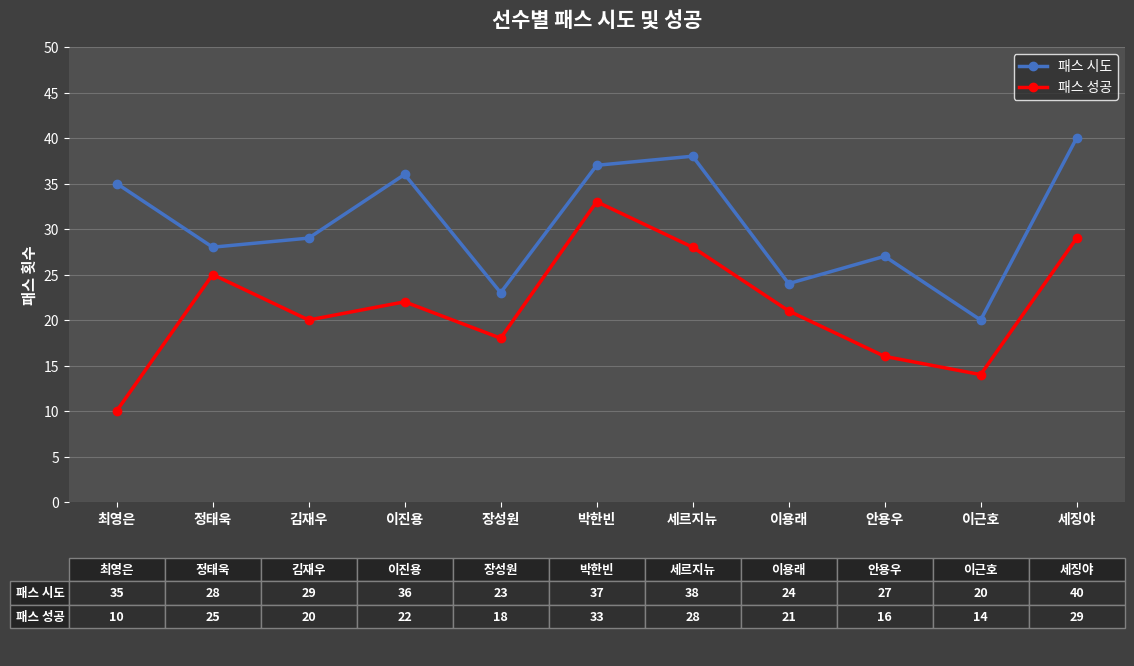

Is the value of 패스 시도 at 안용우 greater than the value of 패스 성공 at 이용래?

Yes